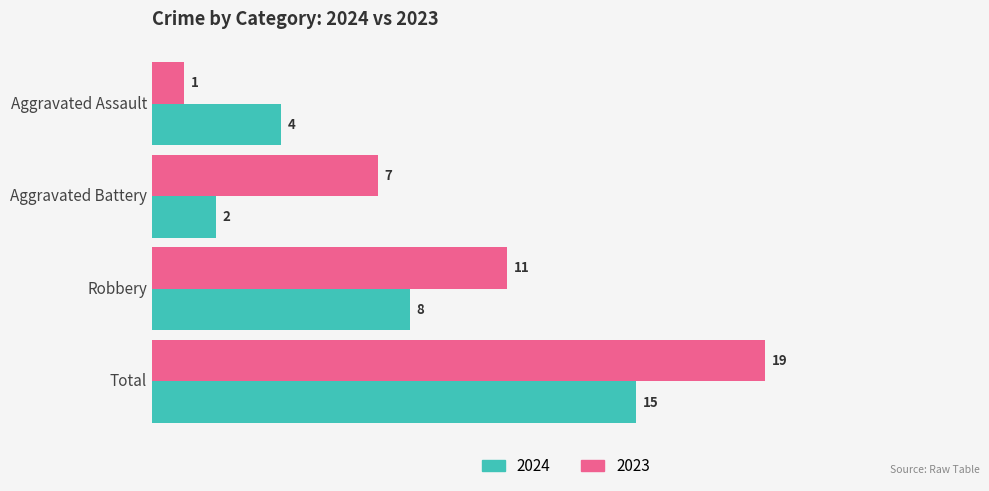

What is the difference between the maximum and second lowest values in the 2023 series?

12